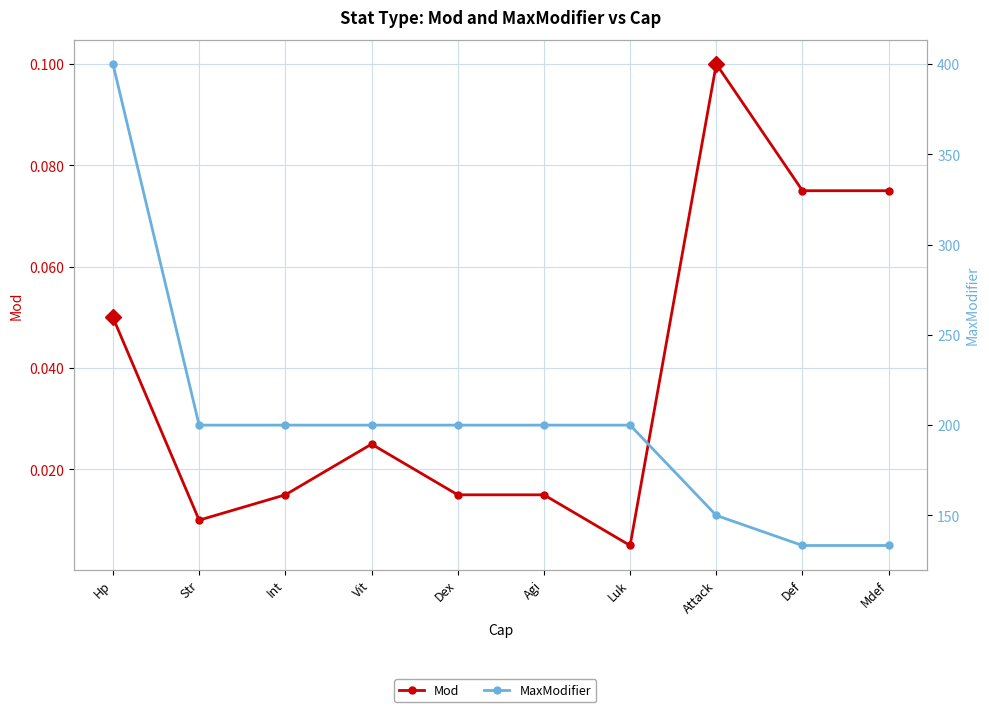

Between Agi and Mdef, which is larger?

Mdef